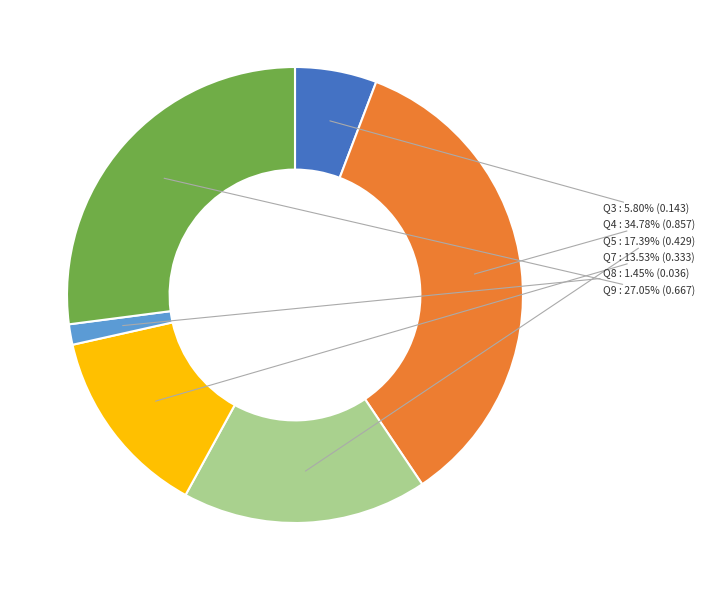

To the nearest percent, what is the difference between the largest and smallest slice percentages?

33%